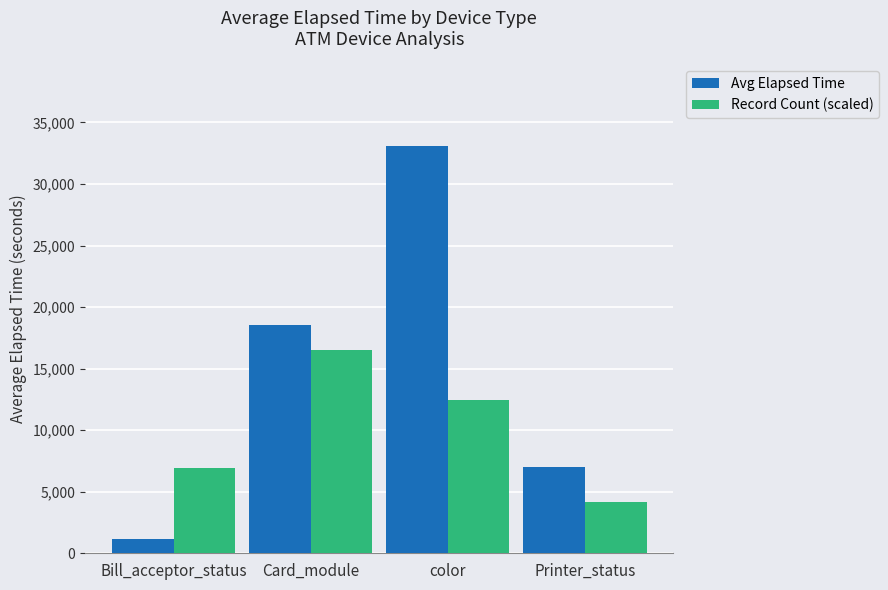

Rank the series by their average value, from lowest to highest.

Record Count (scaled), Avg Elapsed Time